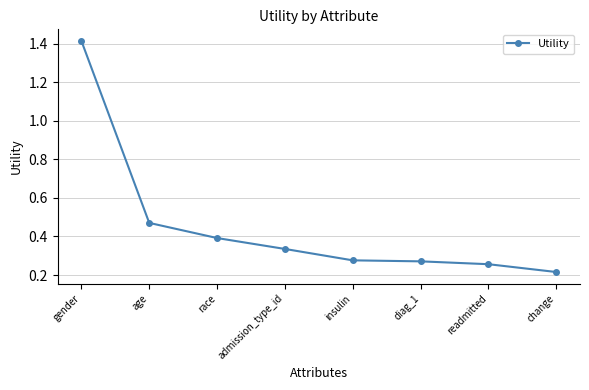

At which label is the value closest to 0?

change